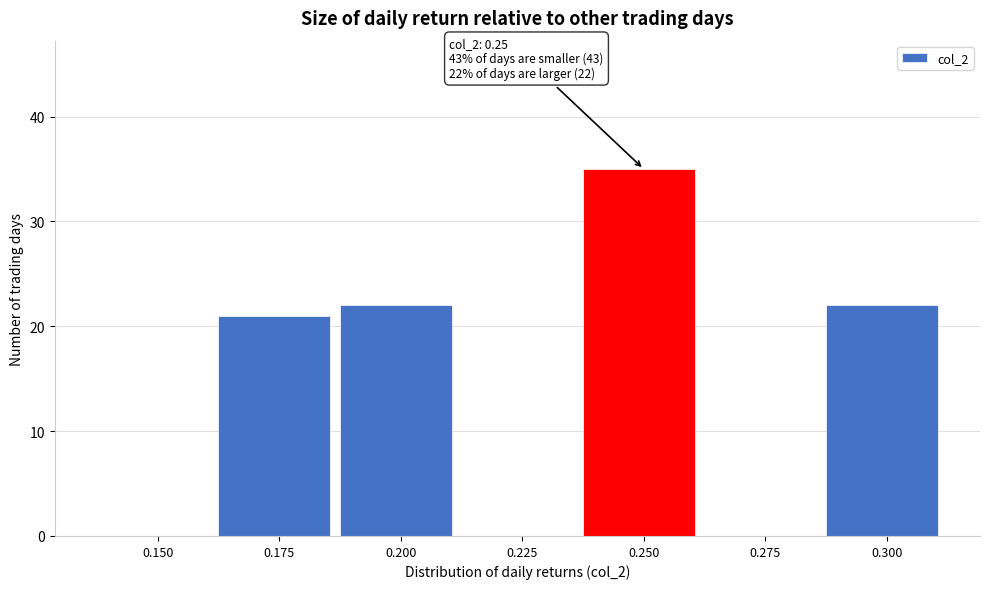

Reading right to left, what are all the values shown in this chart?

0.300=22	0.275=0	0.250=35	0.225=0	0.200=22	0.175=21	0.150=0